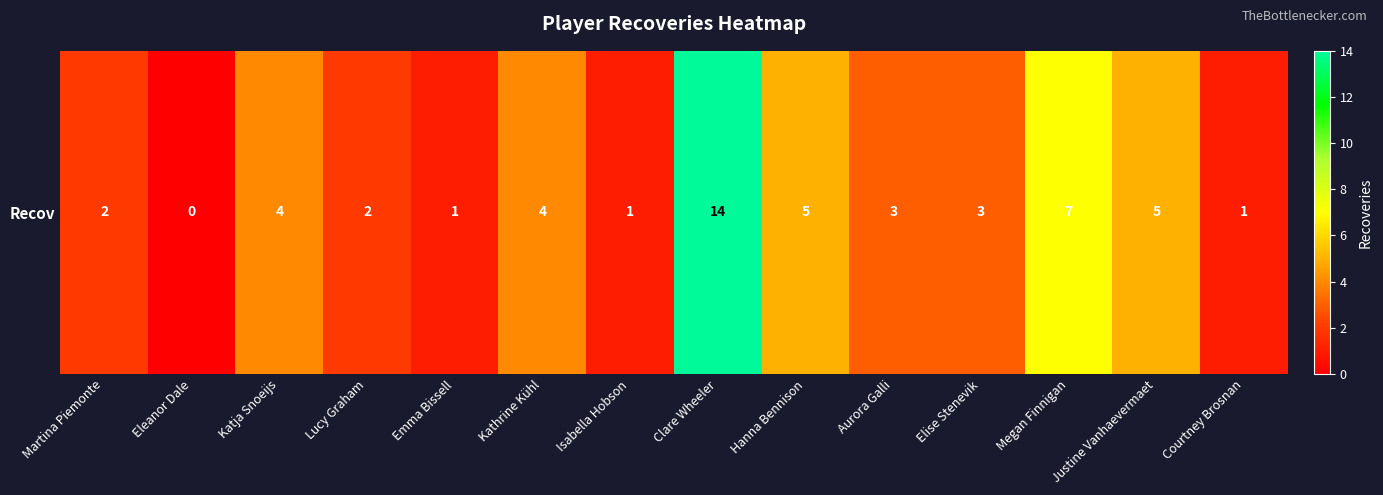

What is the difference between the second highest and second lowest values?

6